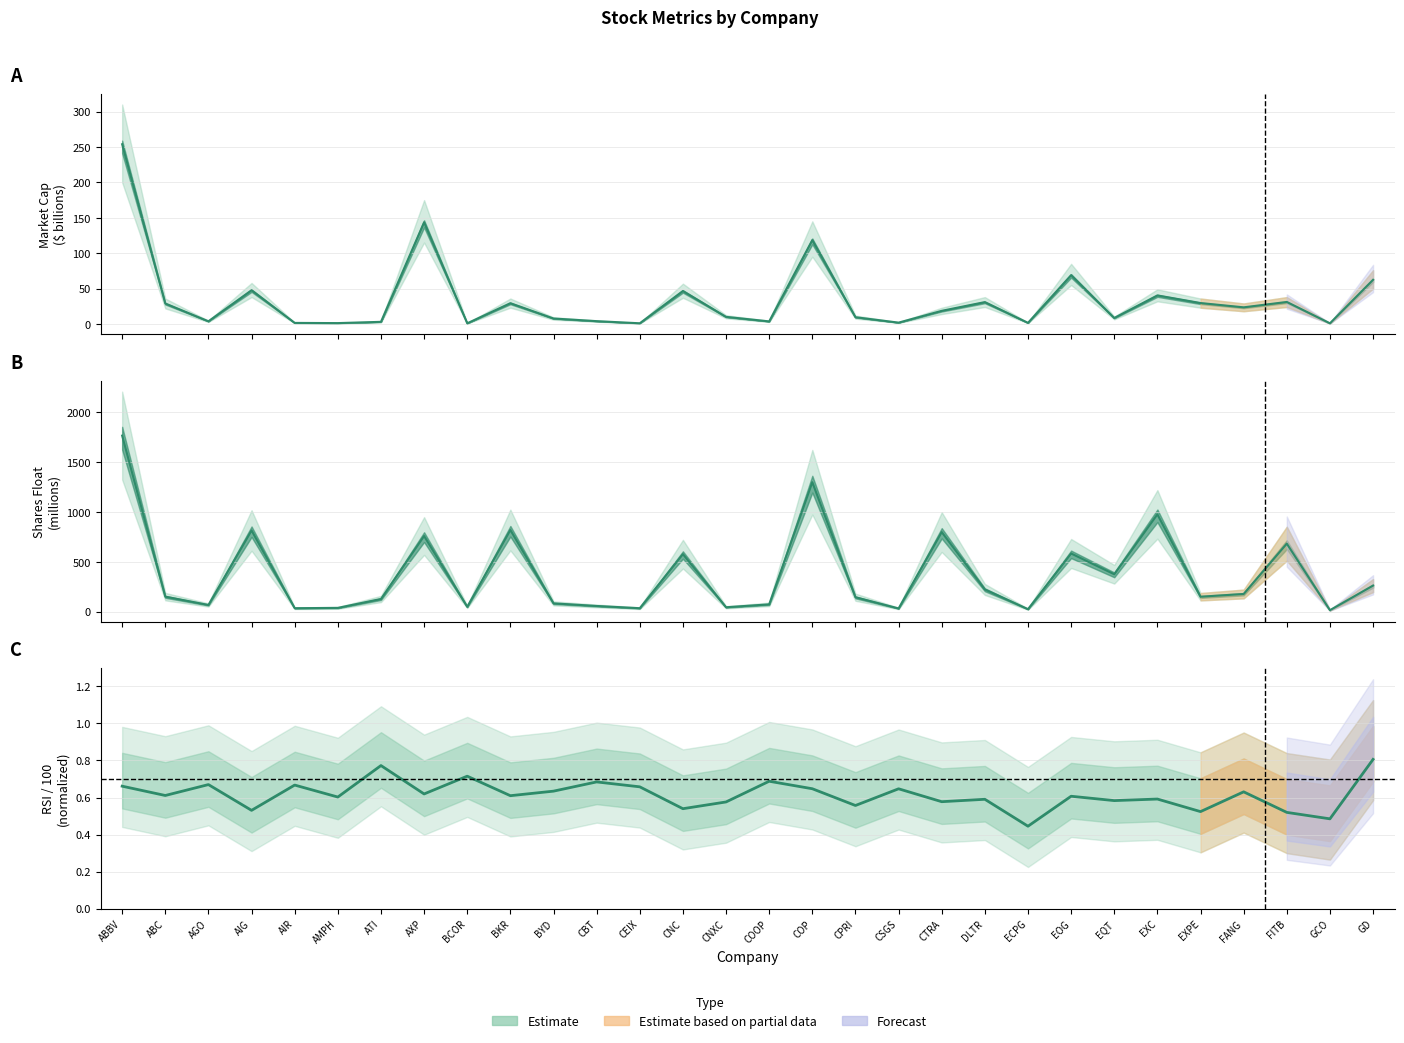

What is the difference between the maximum and minimum values in the shares_float series?

1752.6